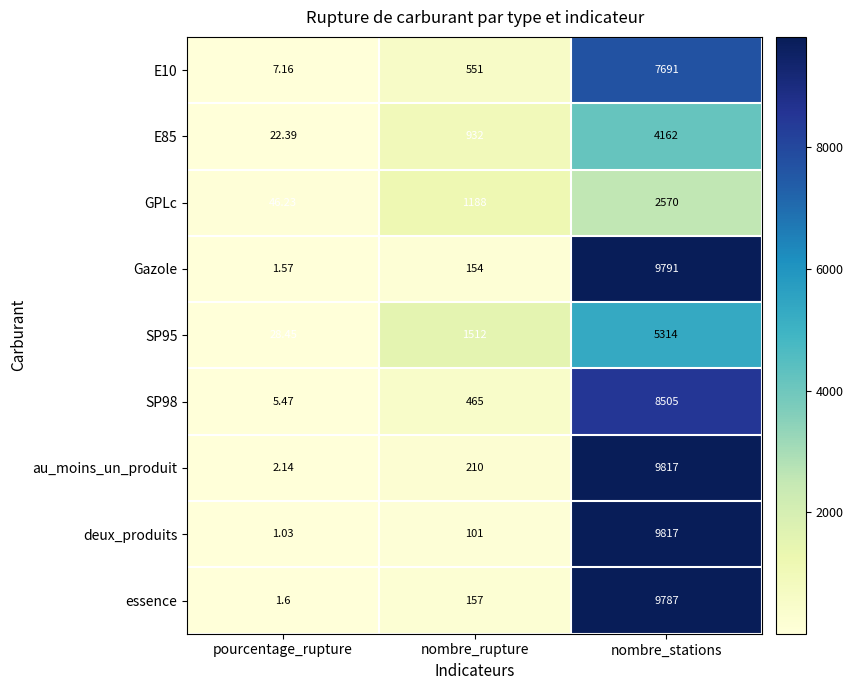

What is the maximum value shown in the chart?

9817.0